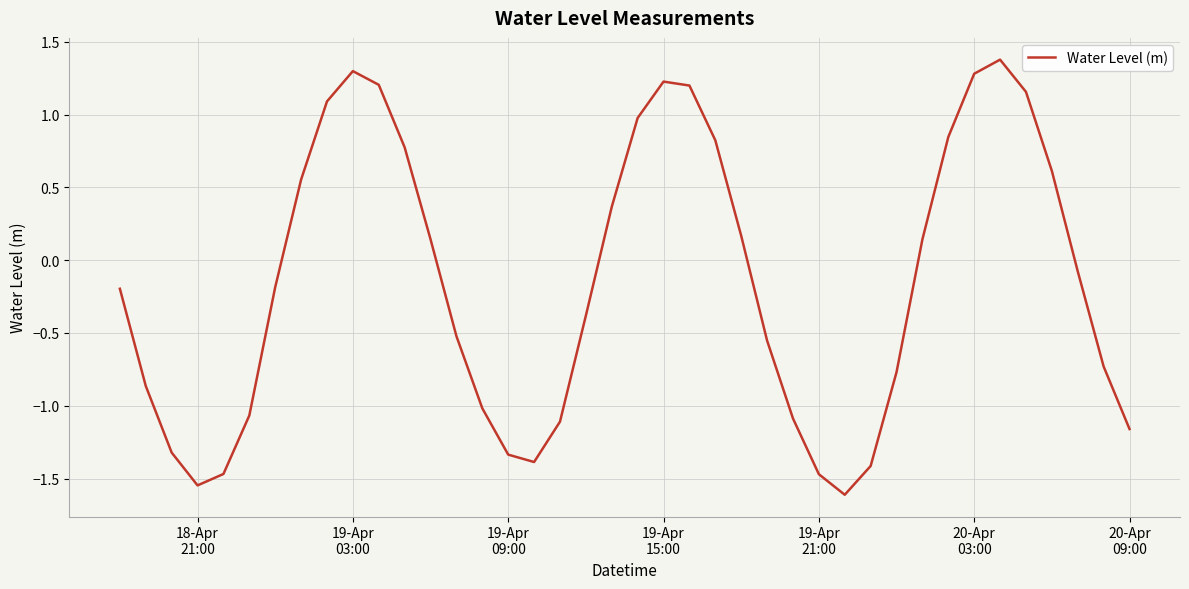

What is the minimum value shown in the chart?

-1.6